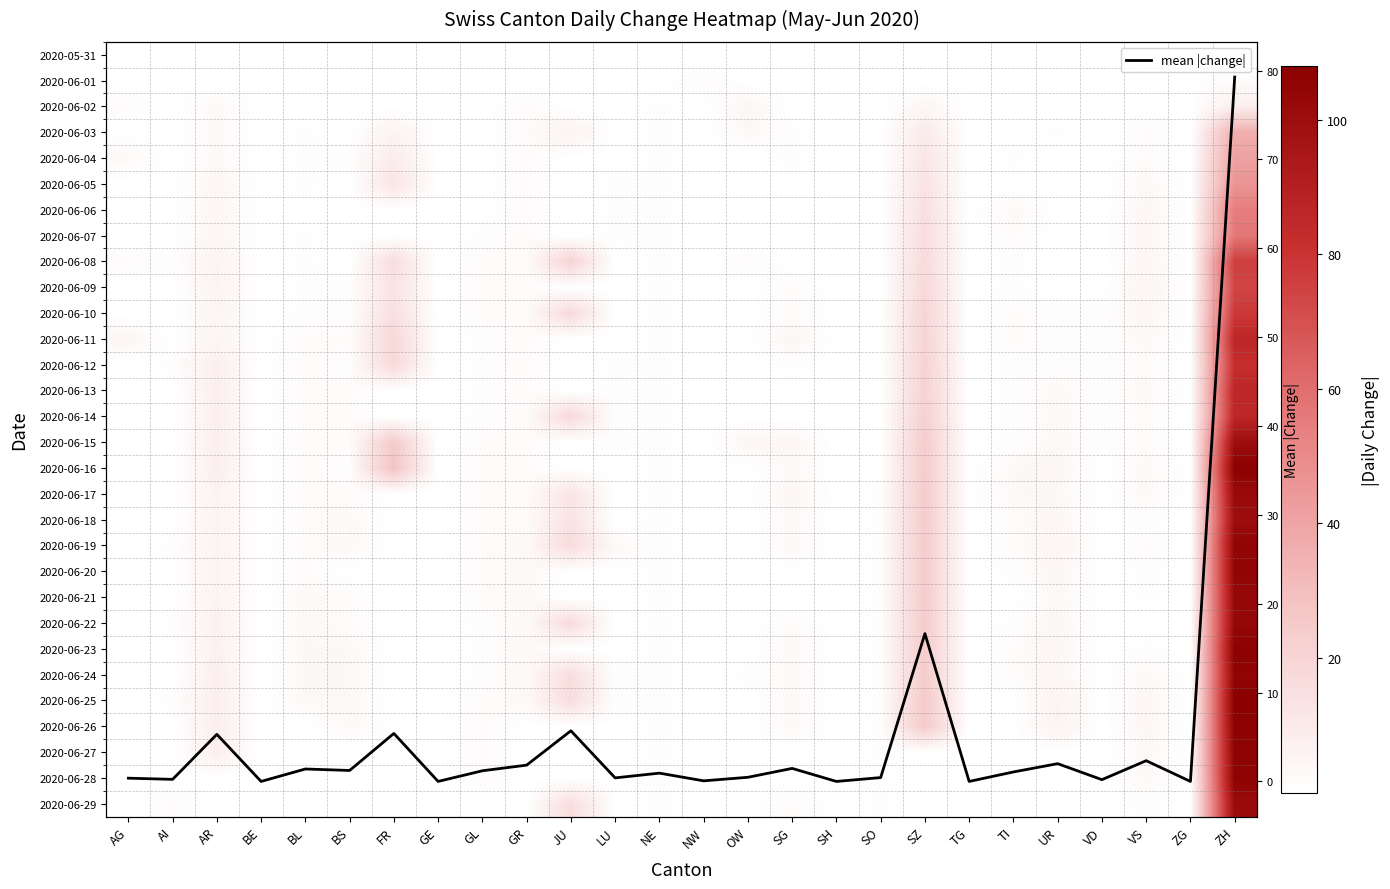

What is the maximum value for mean |change|?

79.3